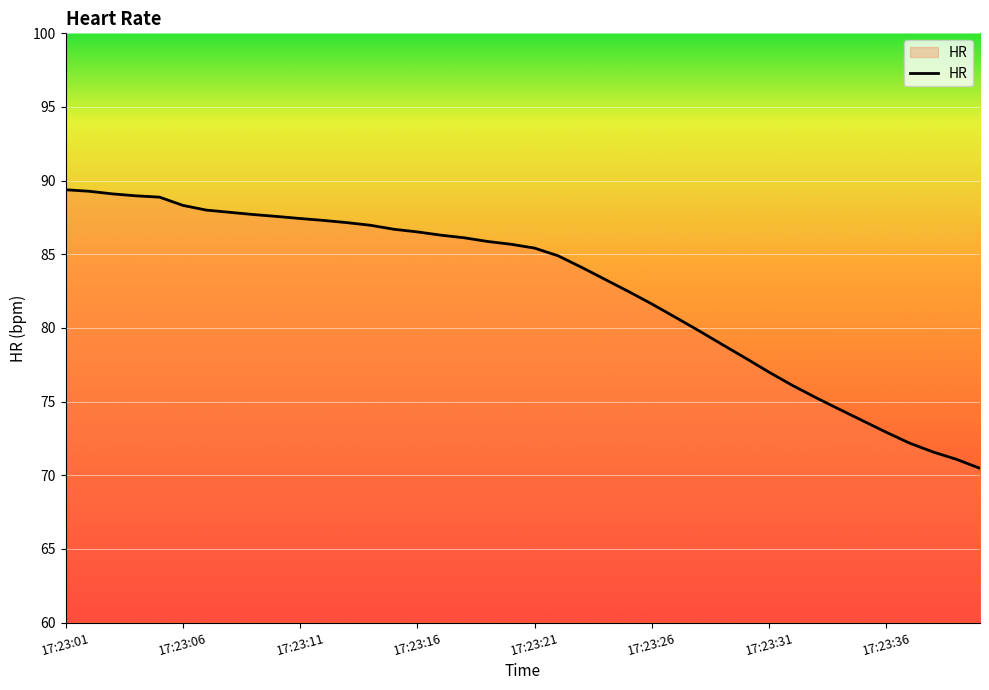

What is the smallest value displayed?

70.5